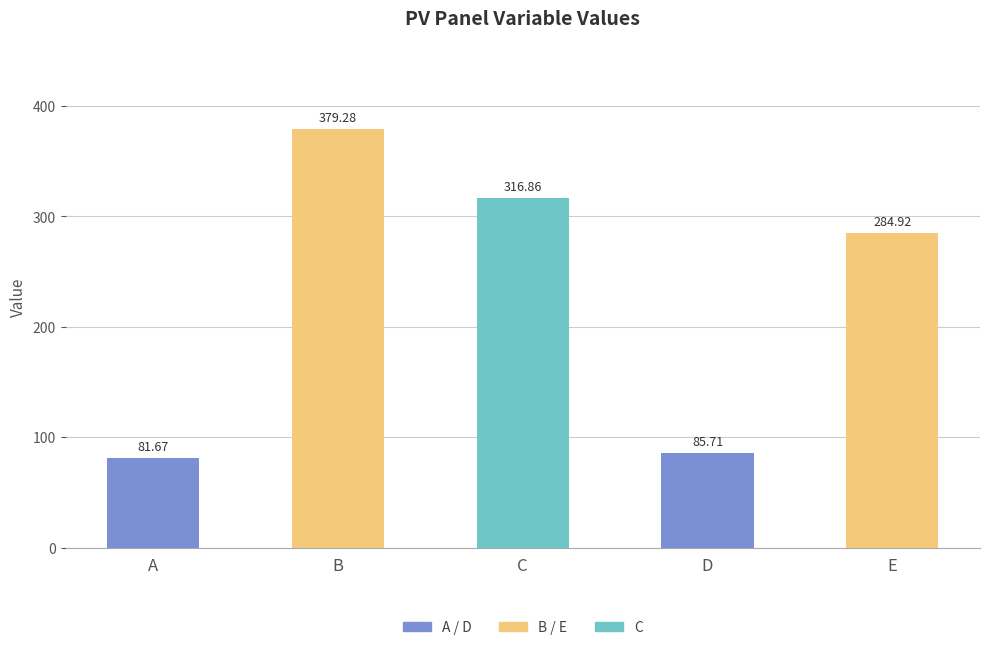

What is the ratio of the value at E to the value at B?

0.8